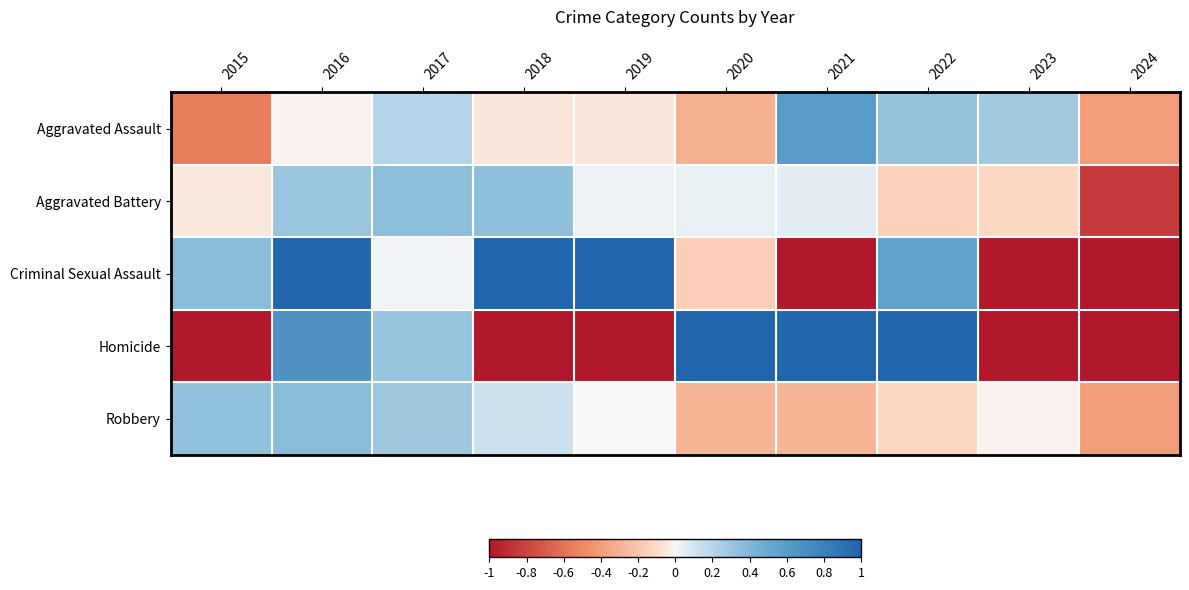

Reading right to left, transcribe all the data shown in this chart.

Aggravated Assault: 2024=-0.4	2023=0.3	2022=0.3	2021=0.6	2020=-0.3	2019=-0.1	2018=-0.1	2017=0.2	2016=-0.0	2015=-0.6
Aggravated Battery: 2024=-0.8	2023=-0.1	2022=-0.1	2021=0.1	2020=0.0	2019=0.0	2018=0.3	2017=0.4	2016=0.3	2015=-0.0
Criminal Sexual Assault: 2024=-1.0	2023=-1.0	2022=0.5	2021=-1.0	2020=-0.2	2019=1.0	2018=1.0	2017=0.0	2016=1.0	2015=0.4
Homicide: 2024=-1.0	2023=-1.0	2022=1.0	2021=1.0	2020=1.0	2019=-1.0	2018=-1.0	2017=0.3	2016=0.7	2015=-1.0
Robbery: 2024=-0.4	2023=-0.0	2022=-0.1	2021=-0.3	2020=-0.3	2019=-0.0	2018=0.1	2017=0.3	2016=0.4	2015=0.3